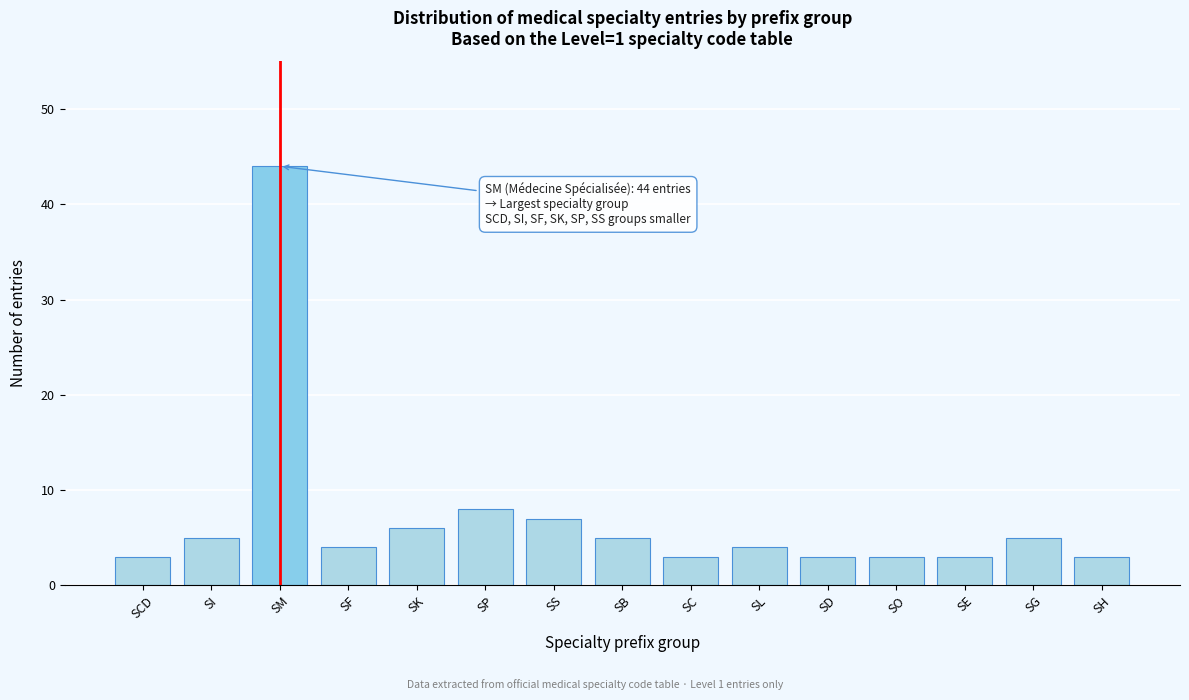

Reading right to left, what are all the values shown in this chart?

SH=3	SG=5	SE=3	SO=3	SD=3	SL=4	SC=3	SB=5	SS=7	SP=8	SK=6	SF=4	SM=44	SI=5	SCD=3